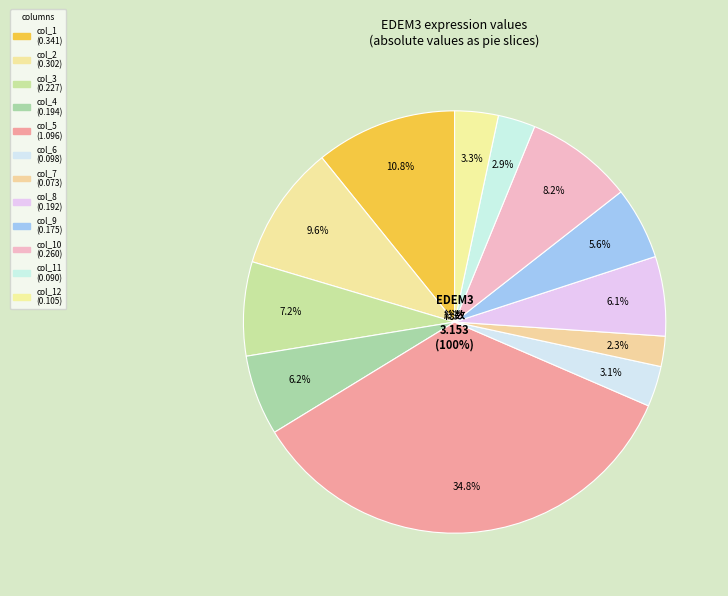

To the nearest percent, what is the difference between the largest and smallest slice percentages?

32%